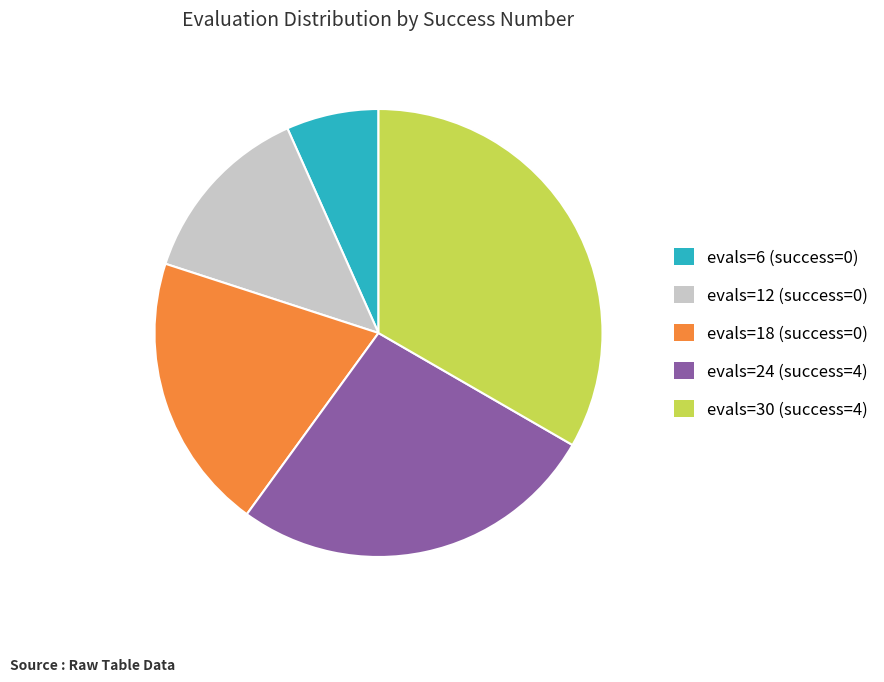

Is the sum of evals=24 (success=4) and evals=18 (success=0) greater than half?

No